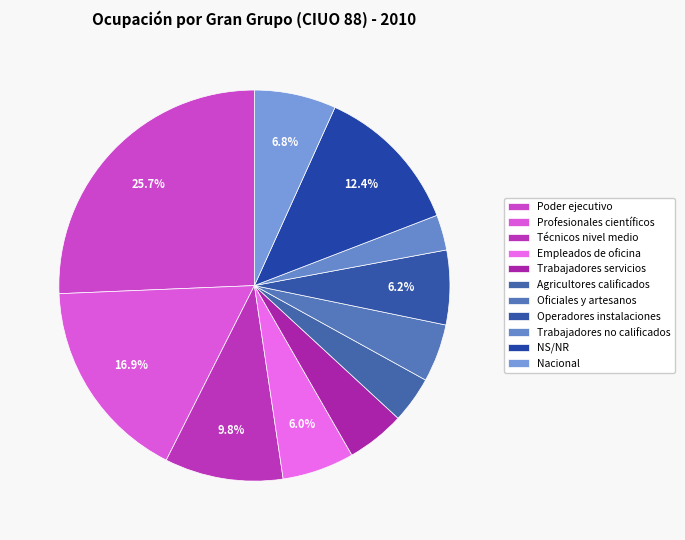

Approximately how many times larger is the value at Agricultores calificados compared to Oficiales y artesanos?

0.8